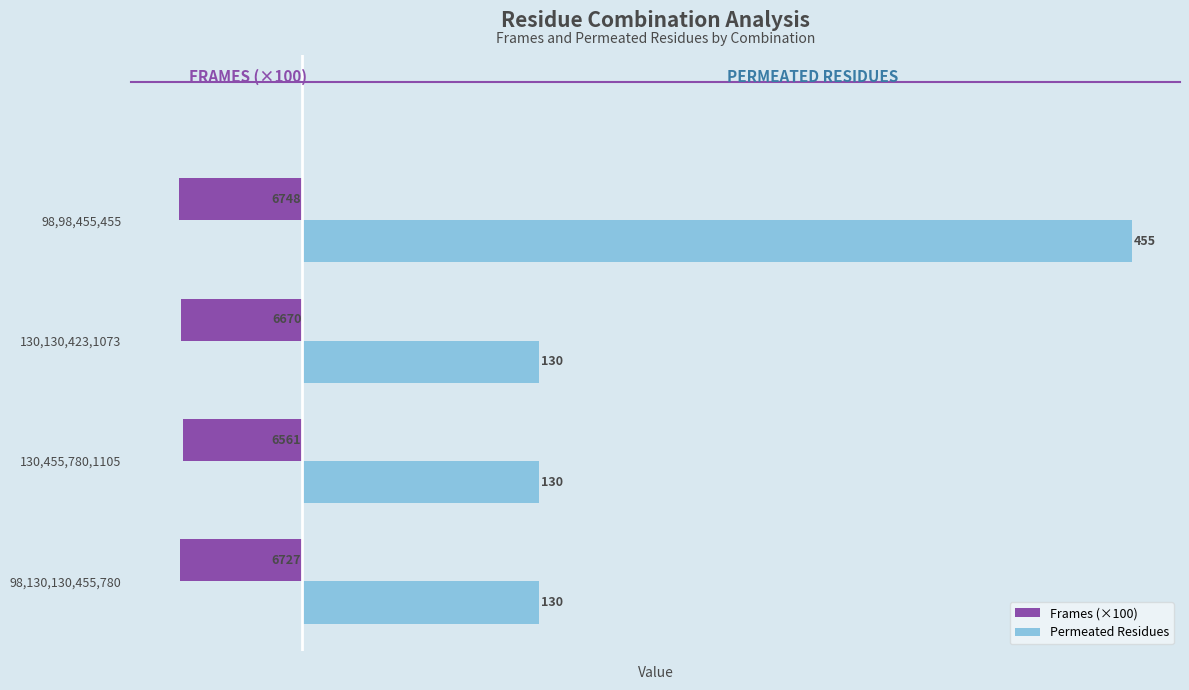

What is the average value of the Frames (×100) series?

-66.8